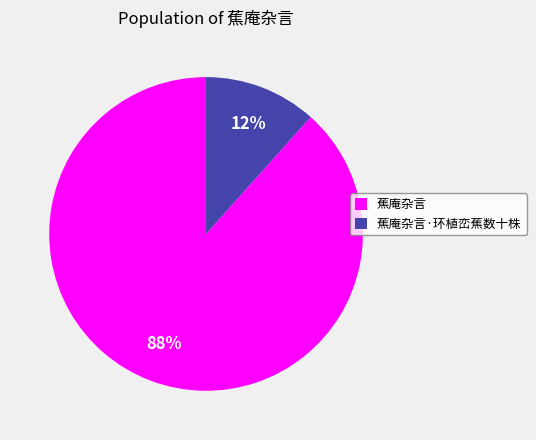

True or false: 蕉庵杂言 accounts for 88% of the total.

True